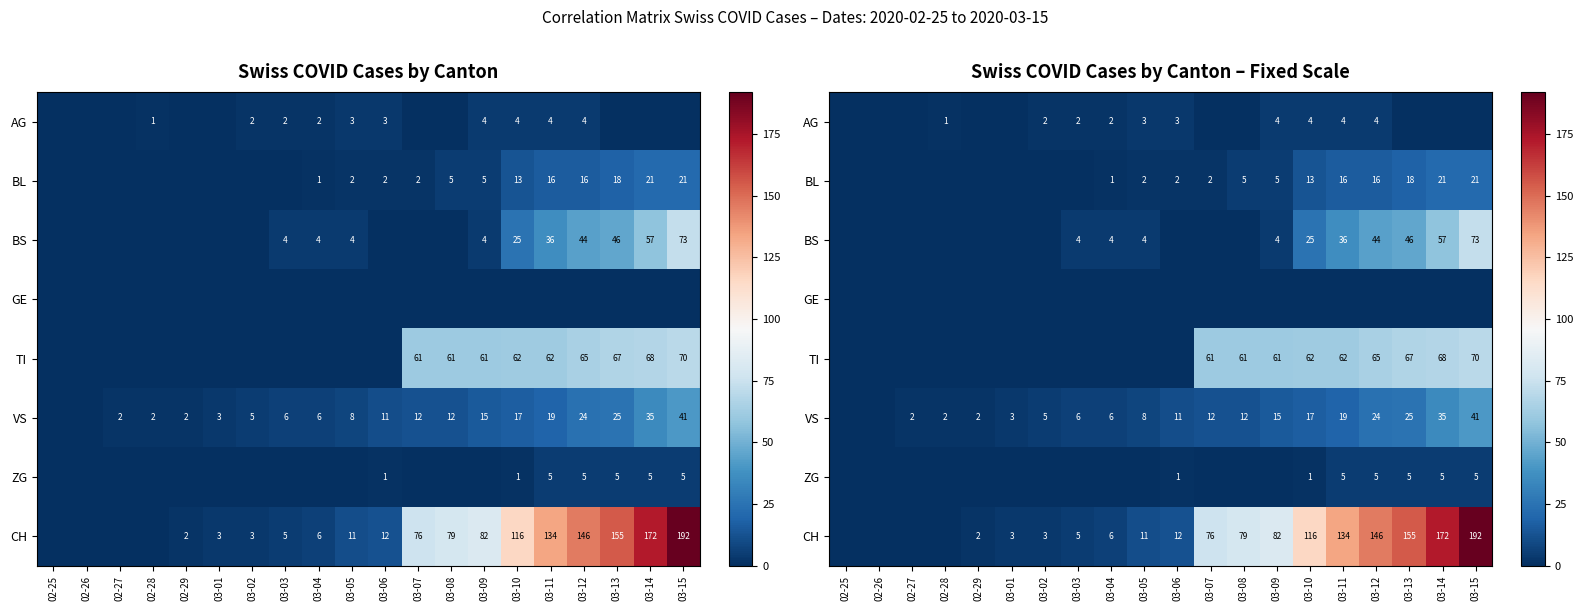

Which has a higher value, 03-08 or 03-03?

03-03